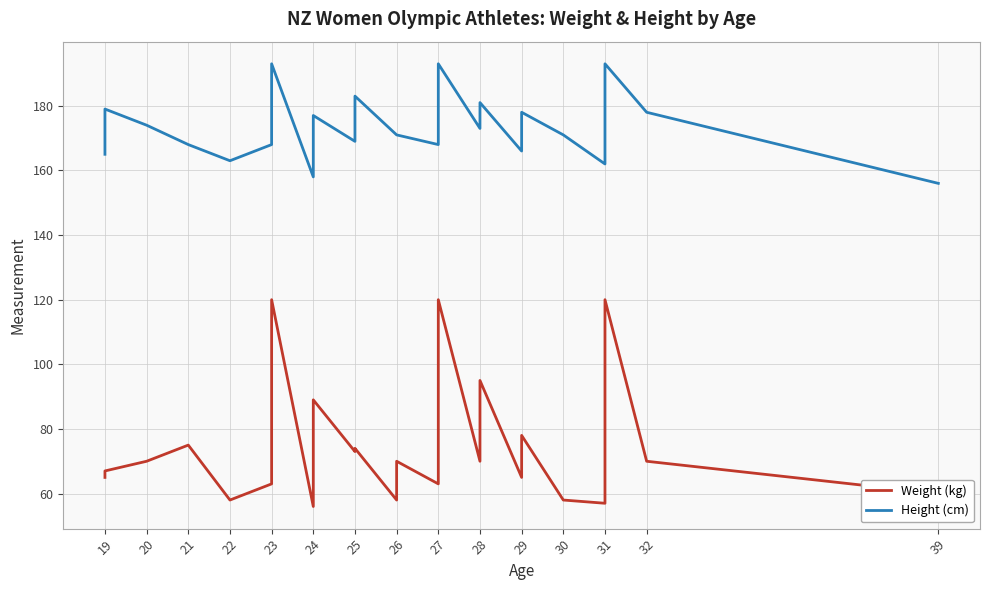

True or false: Weight (kg) and Height (cm) cross at least once.

False